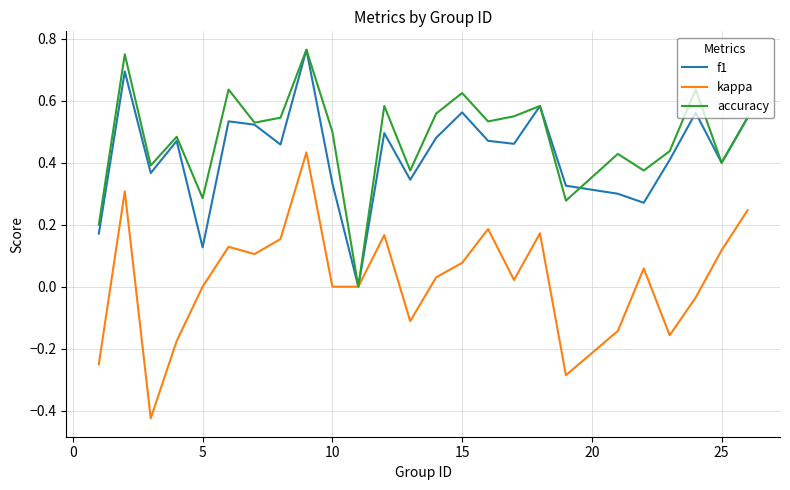

Which series has the largest range (max minus min)?

kappa